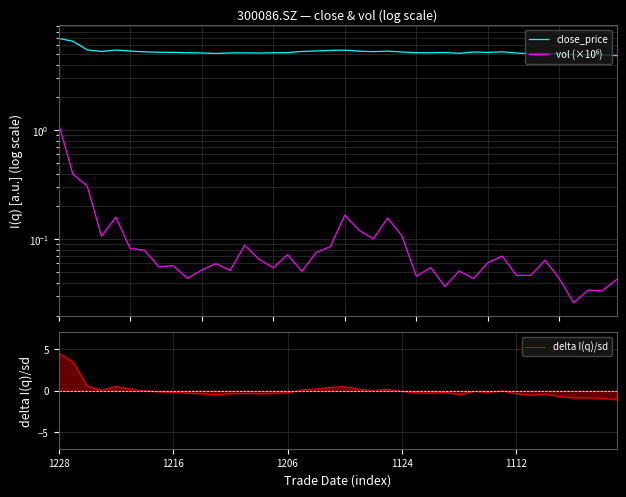

The delta I(q)/sd series shows -0.1 at 1124. True or false?

True